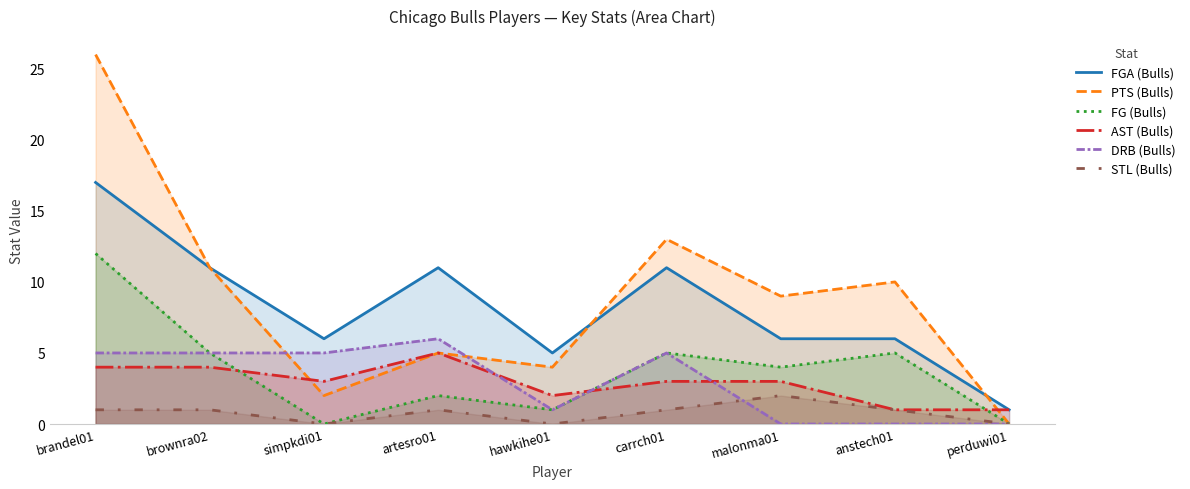

True or false: FG (Bulls) and FGA (Bulls) cross at least once.

False